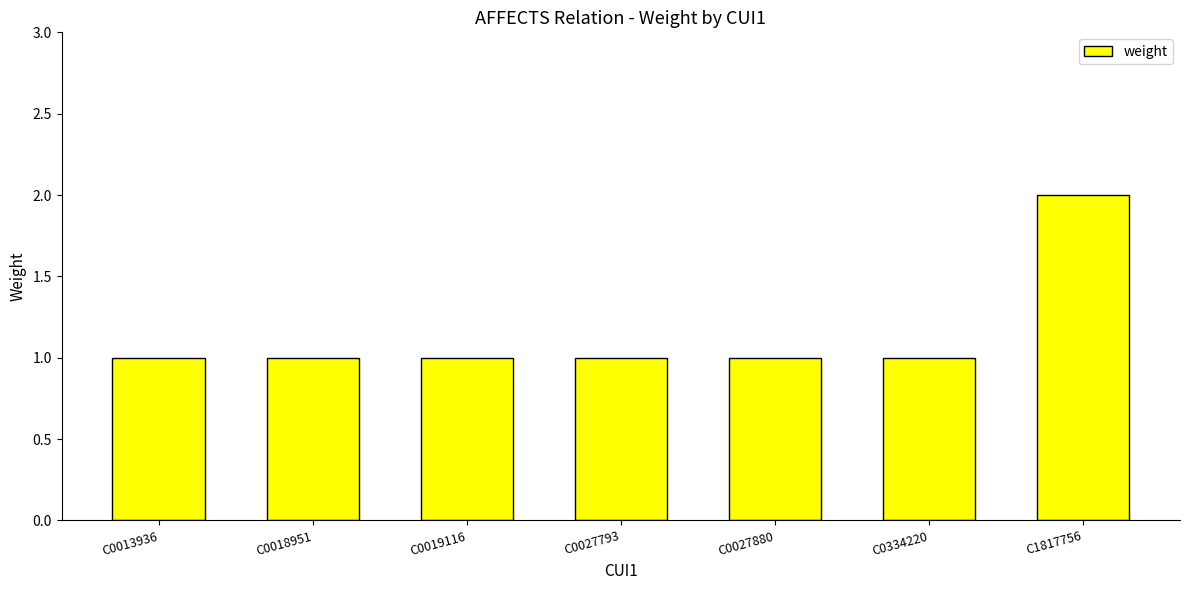

Reading right to left, what are all the values shown in this chart?

C1817756=2	C0334220=1	C0027880=1	C0027793=1	C0019116=1	C0018951=1	C0013936=1